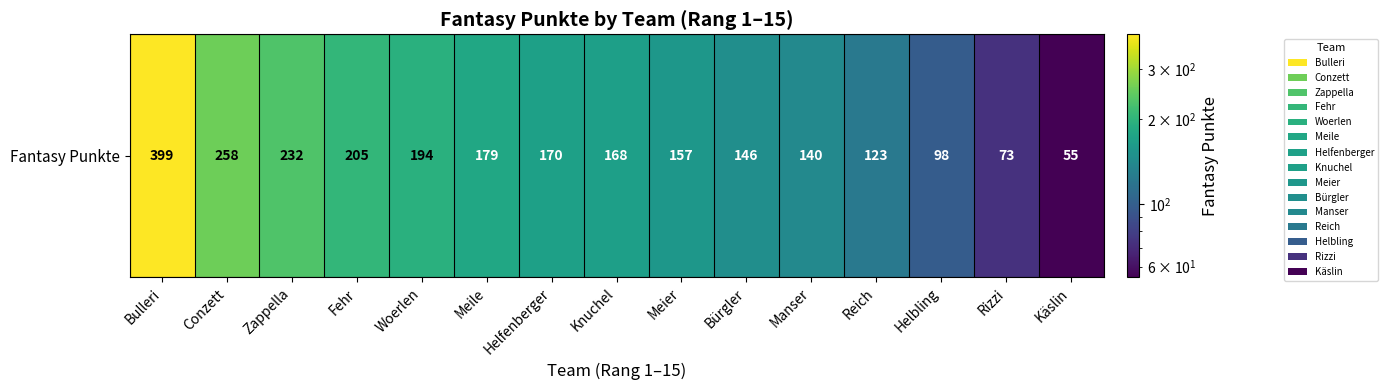

Between Meile and Conzett, which is larger?

Conzett